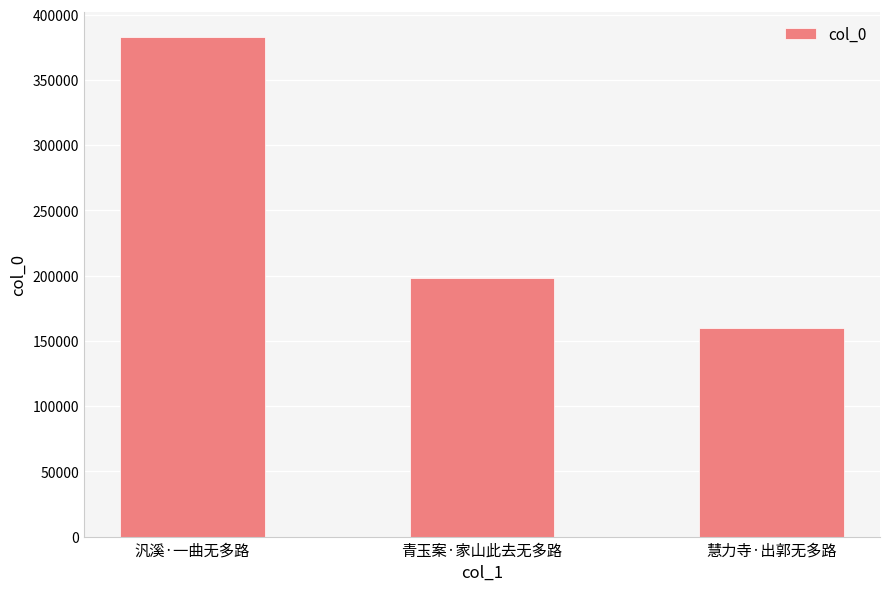

Between 慧力寺·出郭无多路 and 汎溪·一曲无多路, which is larger?

汎溪·一曲无多路